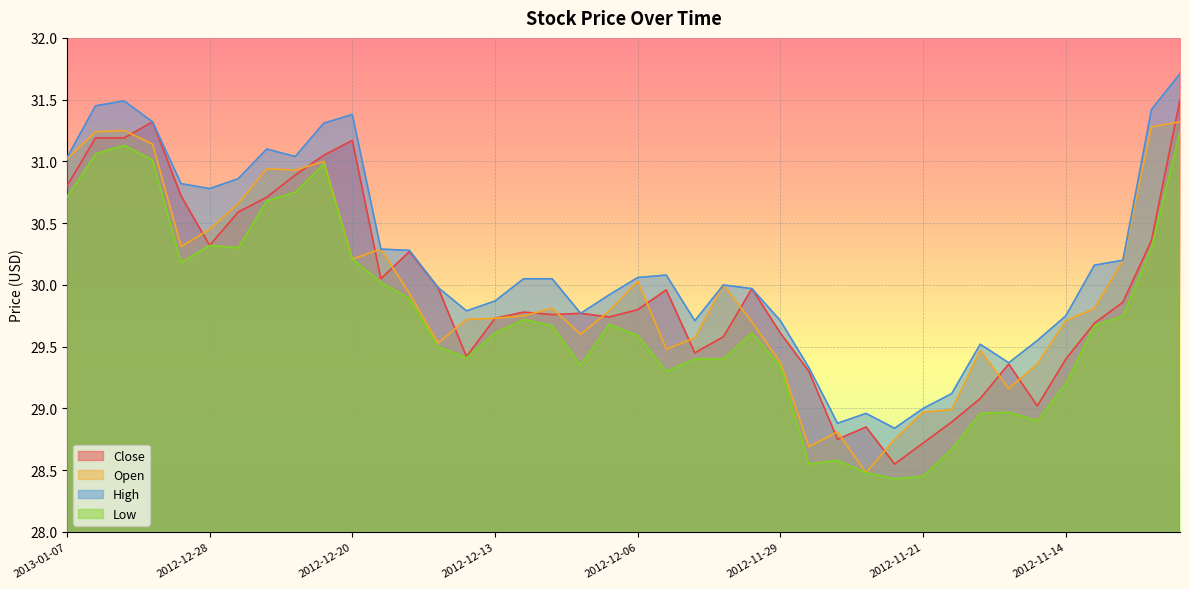

What is the minimum value for Low?

28.4